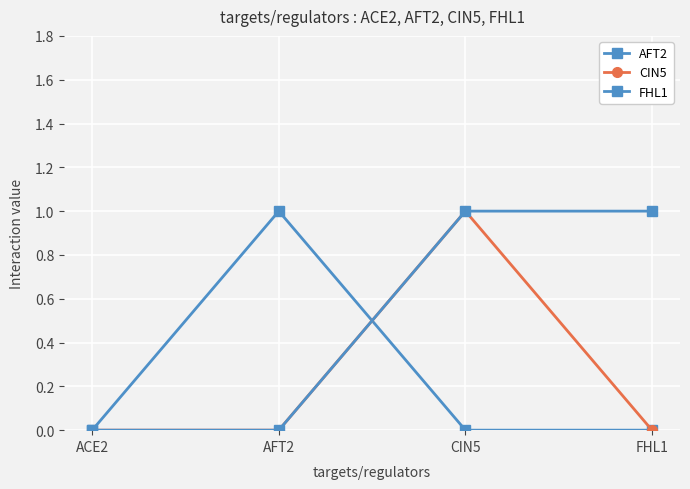

Where is AFT2 nearest to the value 0?

ACE2